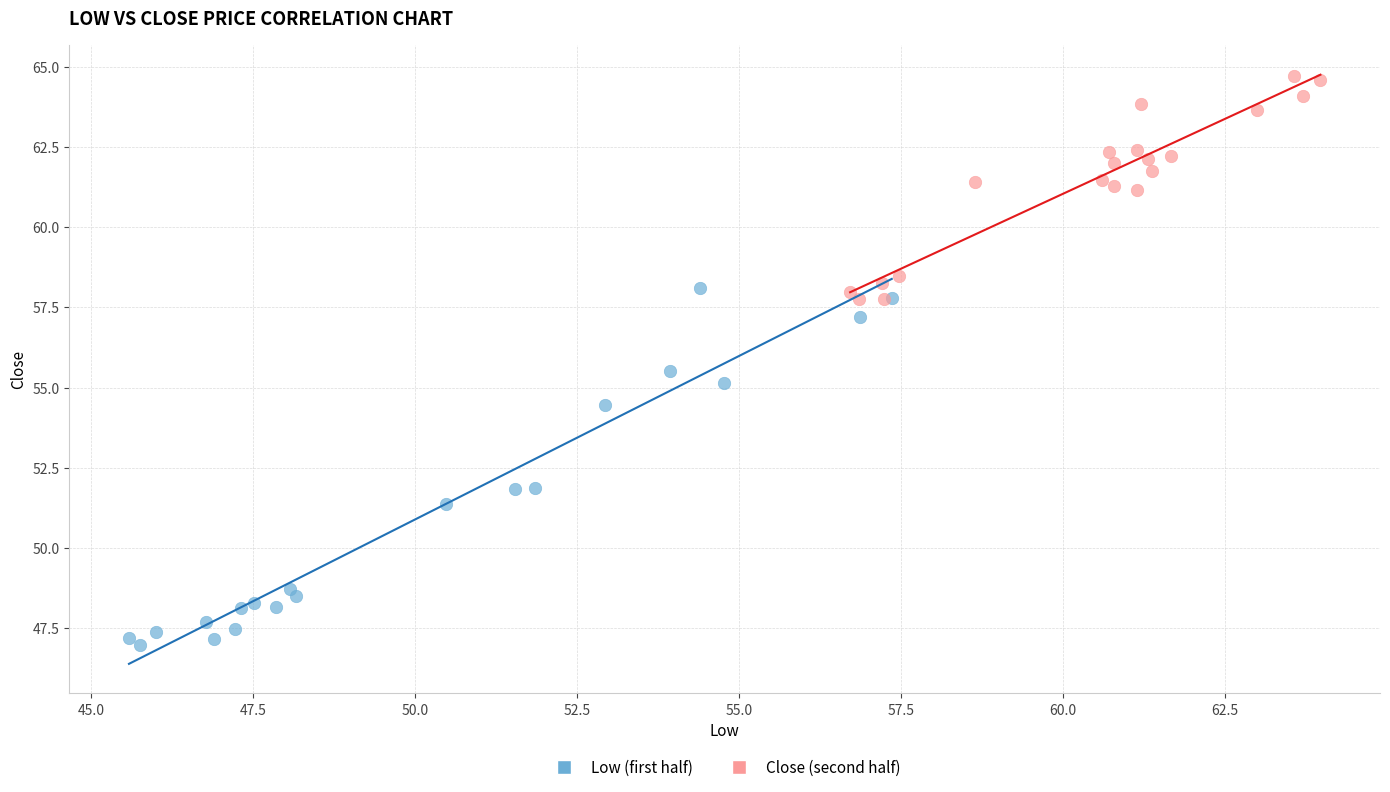

Which series reaches the minimum Y coordinate?

Low (first half)